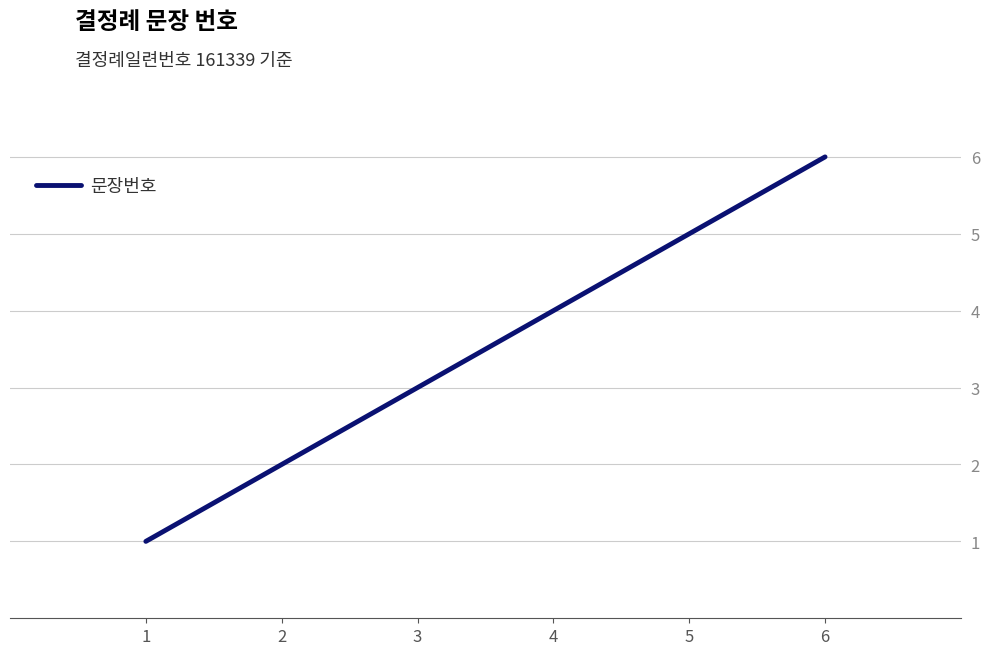

Read the value at 2.

2